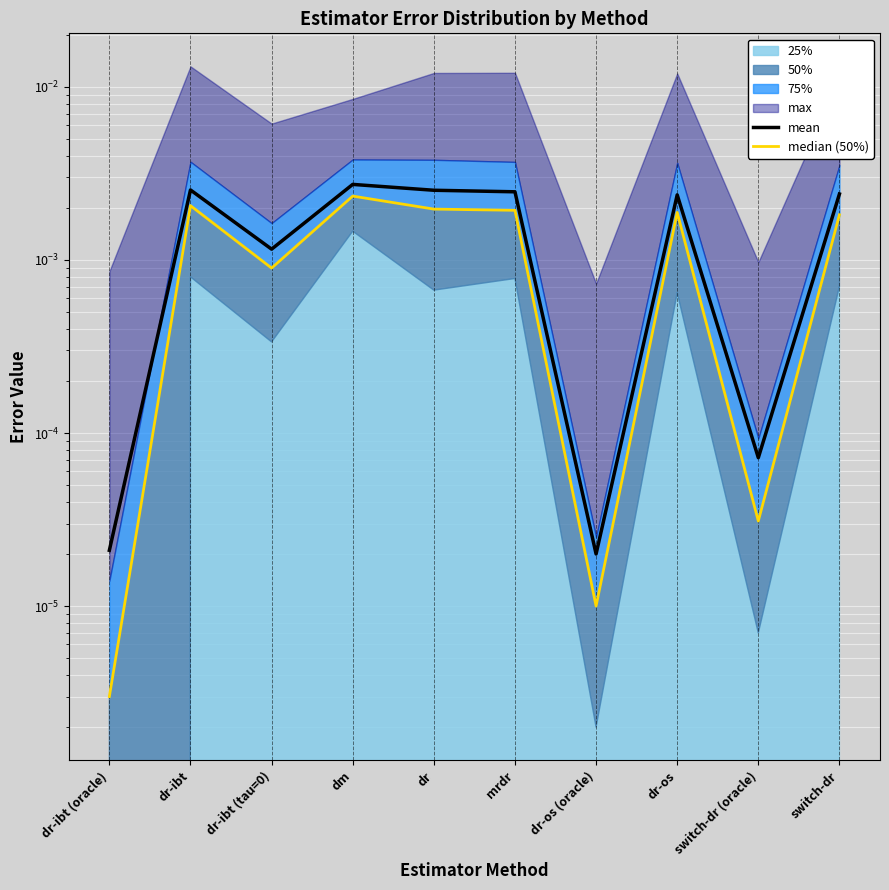

Which category has the lowest value across all series?

dr-ibt (oracle)